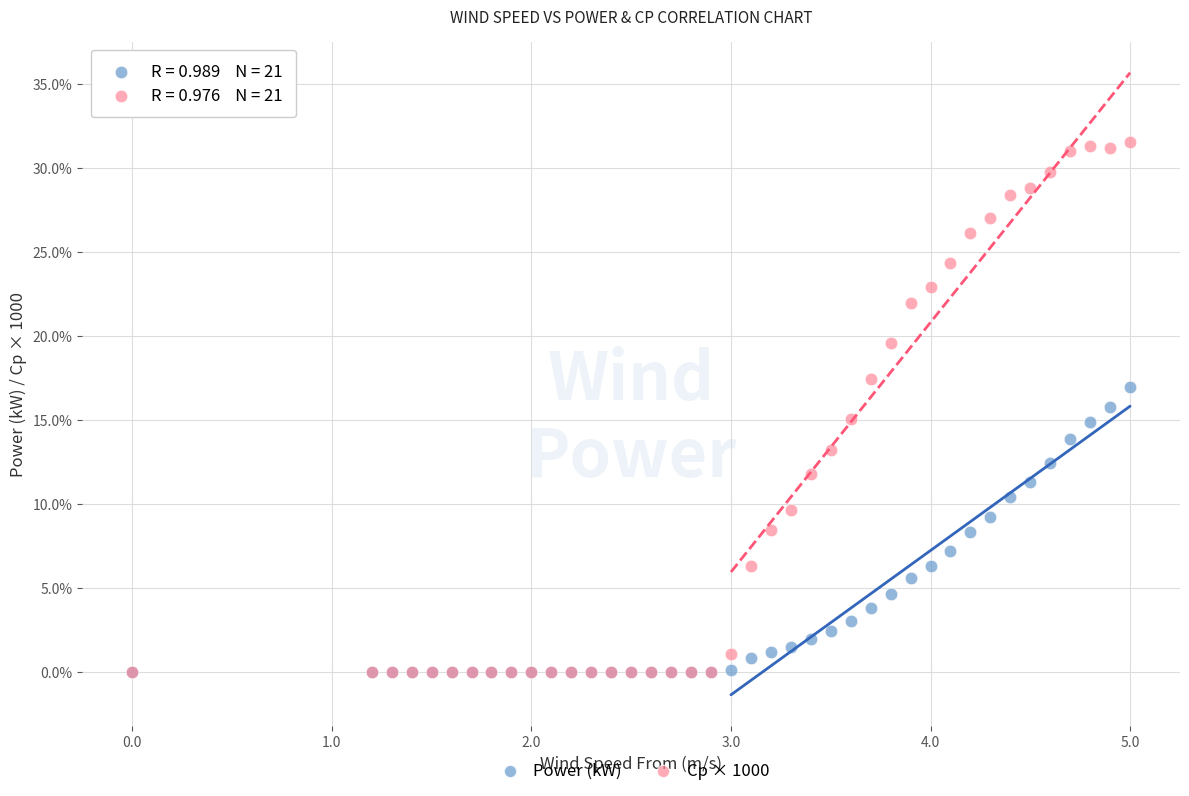

Which series contains the highest Y value?

Cp × 1000